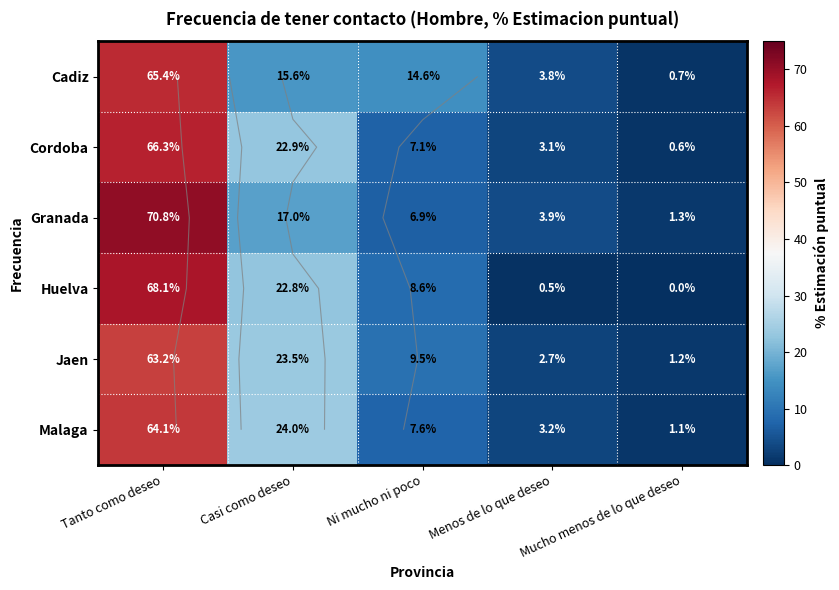

Count the number of categories in the chart.

5